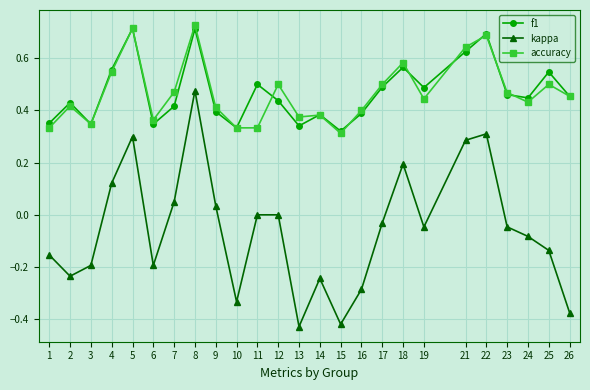

At which category does kappa reach its first local valley?

2